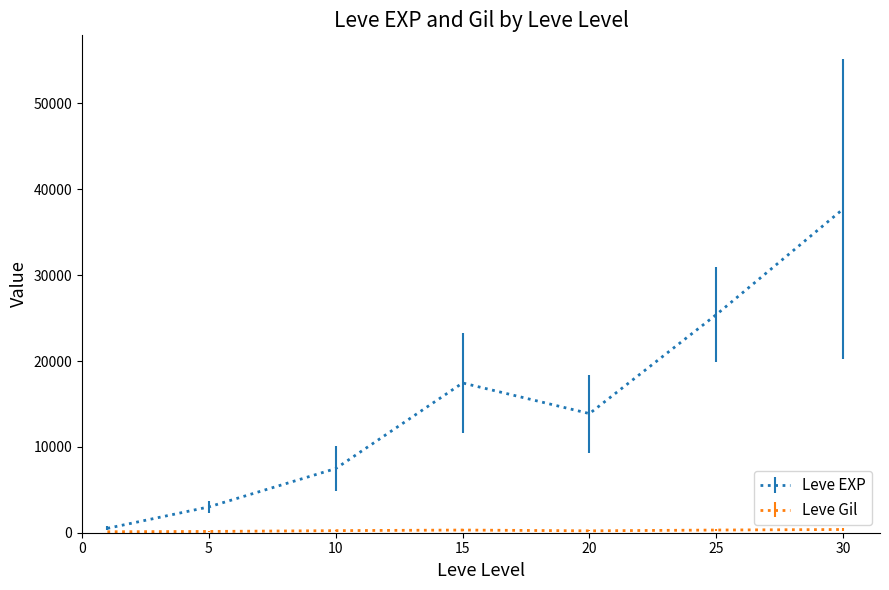

Which series has the largest range (max minus min)?

Leve EXP